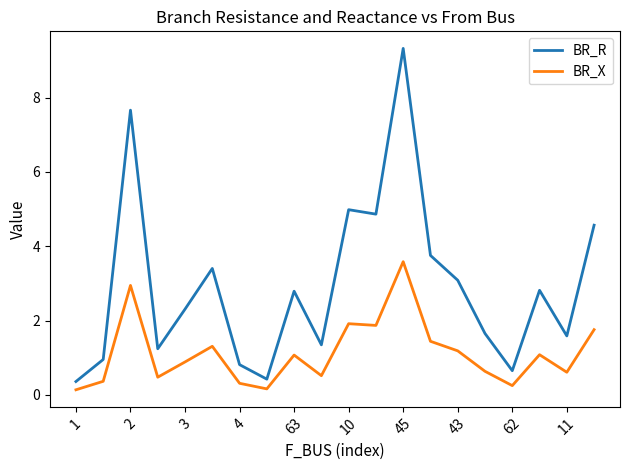

List the series in order of their peak value, highest first.

BR_R, BR_X